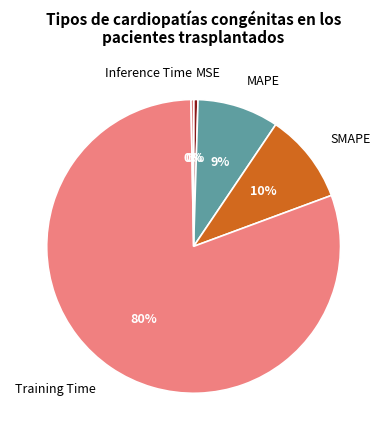

Which slice represents more than half of the pie?

Training Time